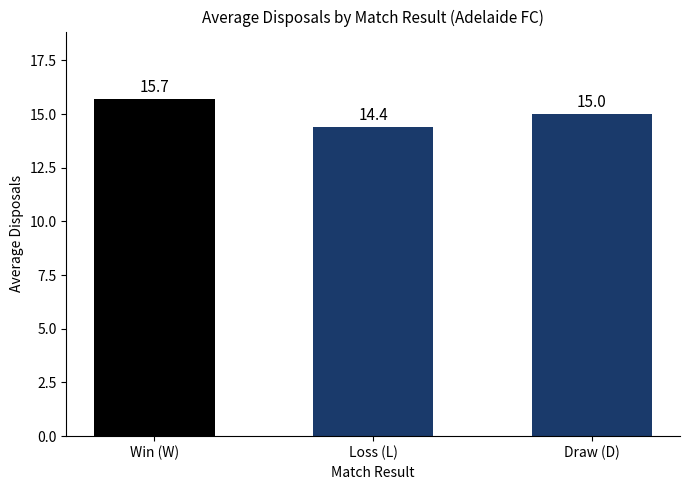

List the labels in order of value, smallest first.

Loss (L), Draw (D), Win (W)